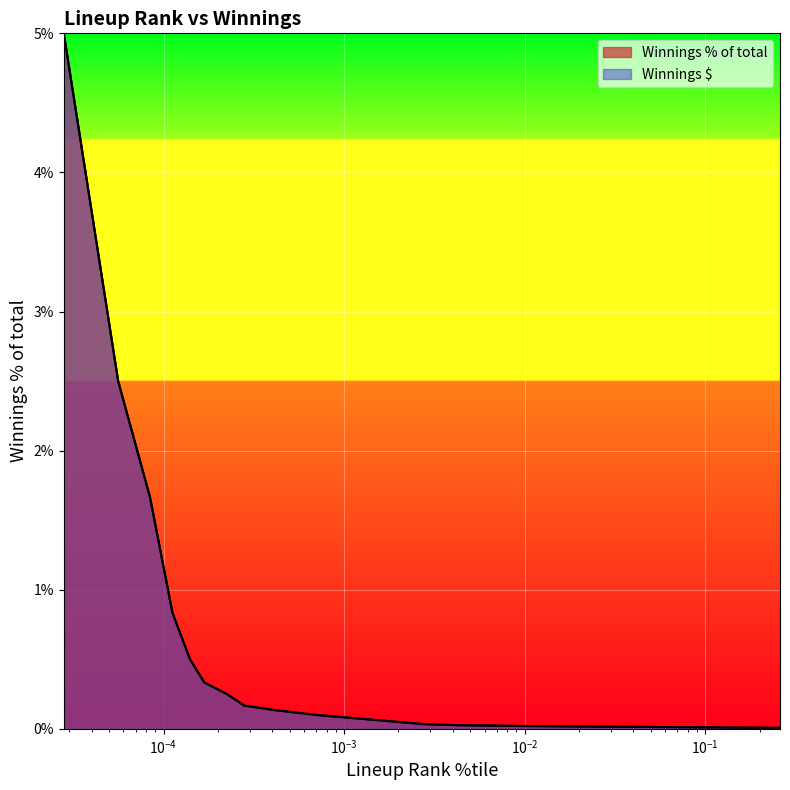

At how many categories does at least one series exceed 0?

20